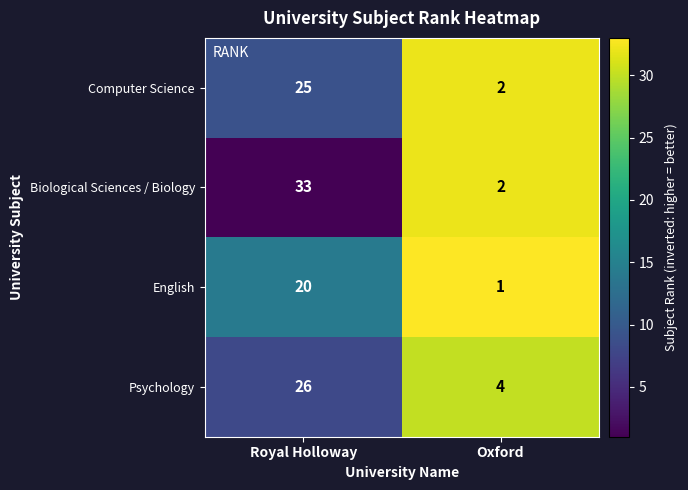

Between Royal Holloway and Oxford, which series saw the biggest shift?

Biological Sciences / Biology